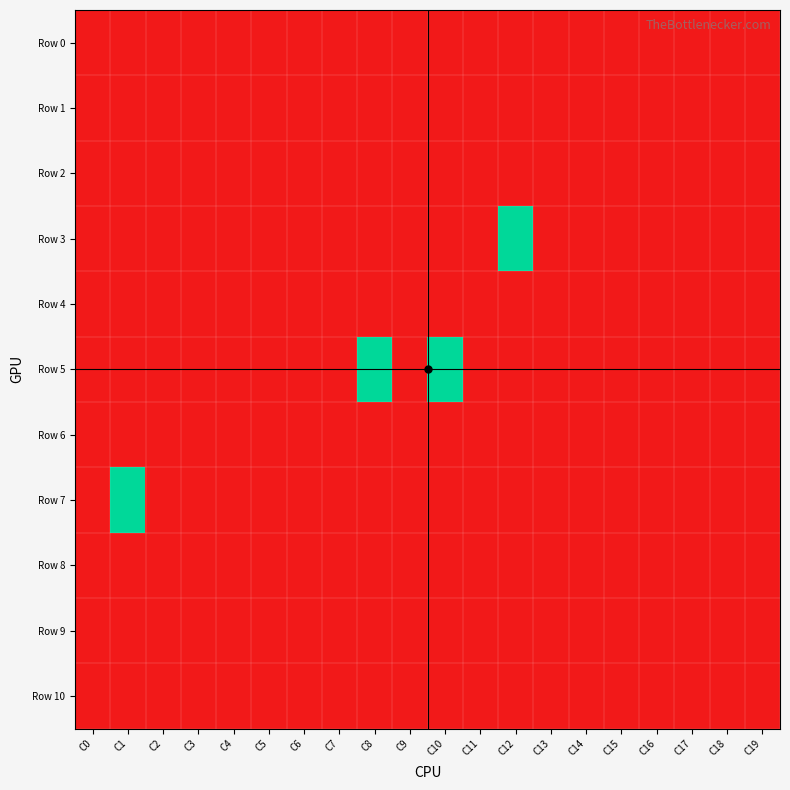

Count the number of data series in this chart.

11